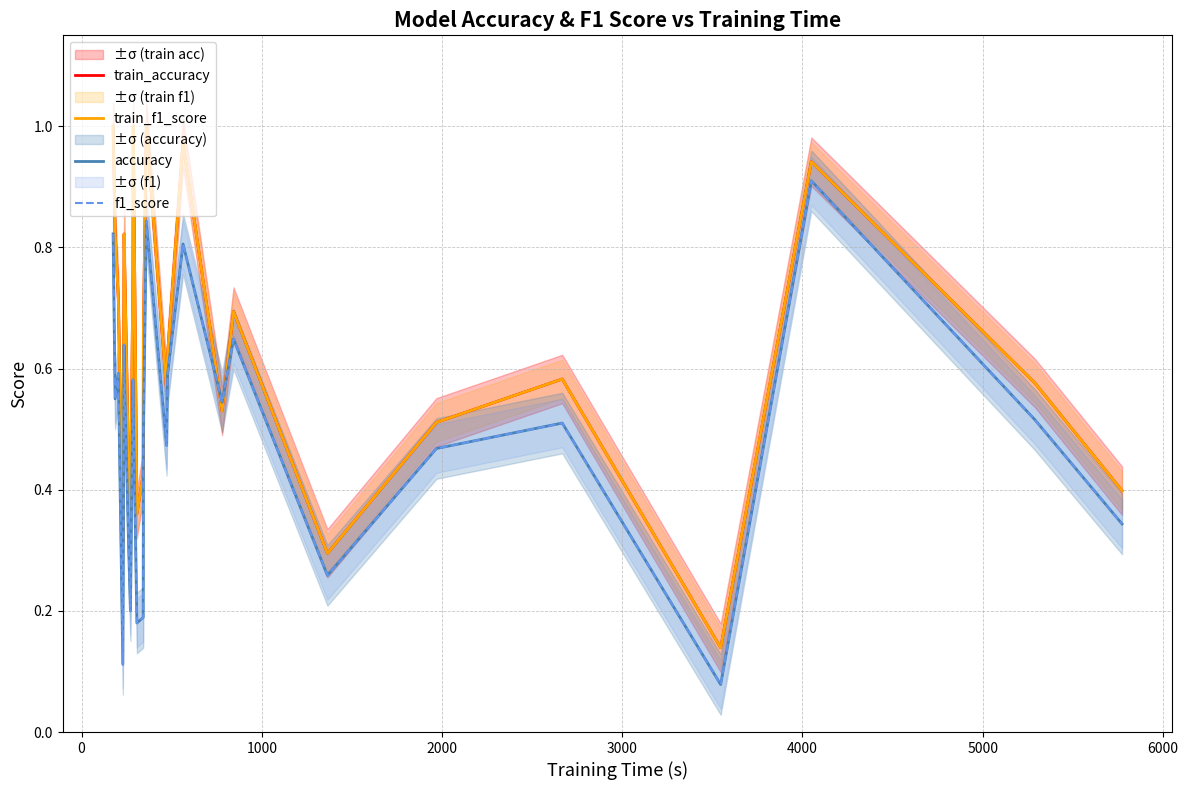

What is the smallest value displayed?

0.1